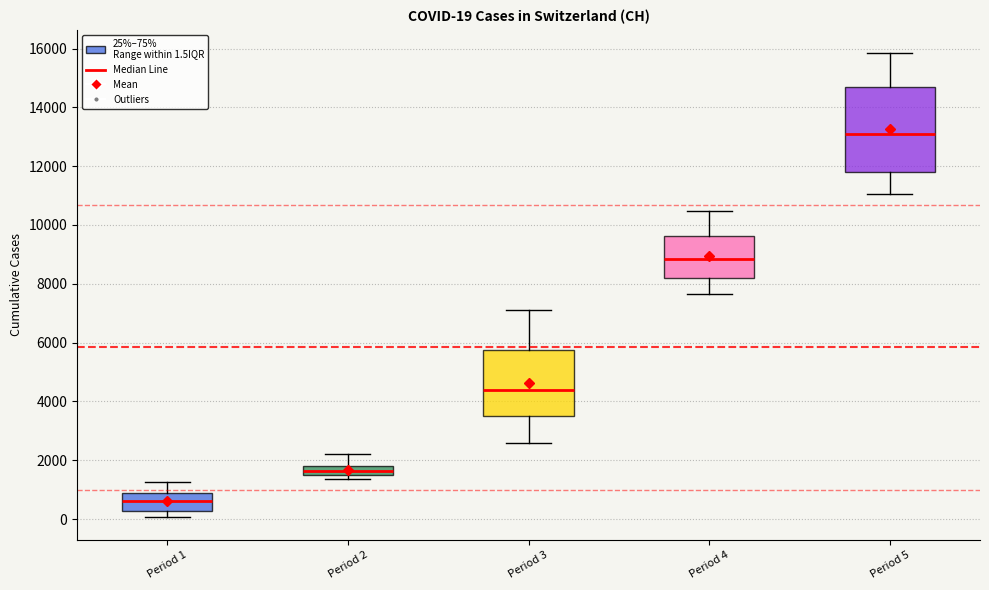

Which box has the lowest median line?

Period 1